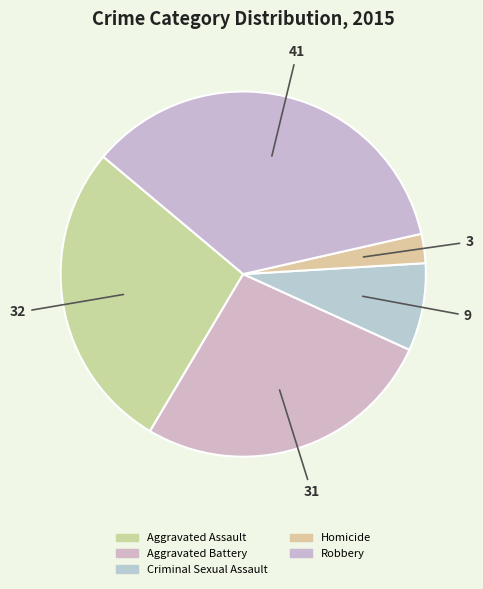

What portion of the pie excludes Robbery?

64.7%